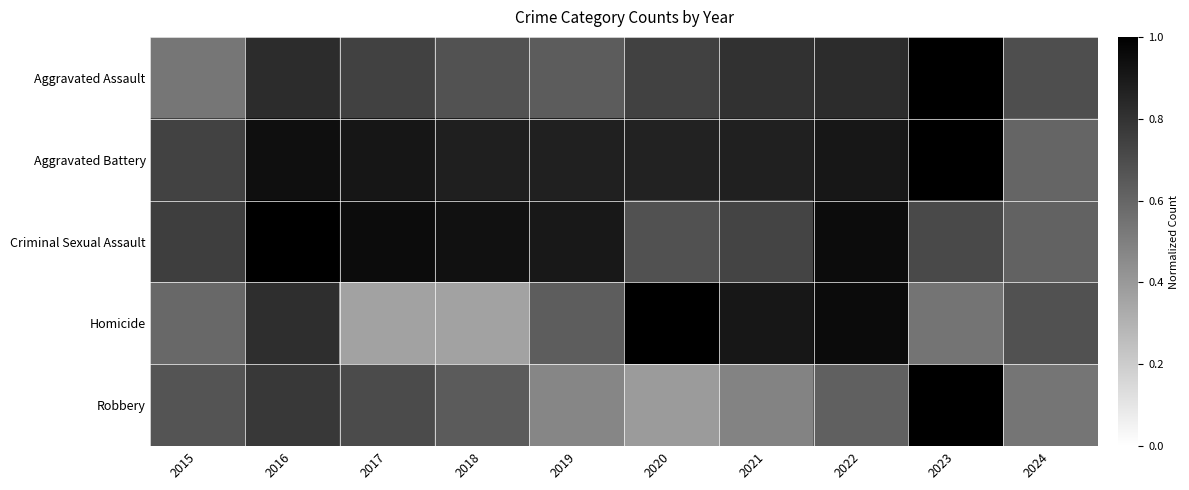

Which series has the largest range (max minus min)?

Homicide